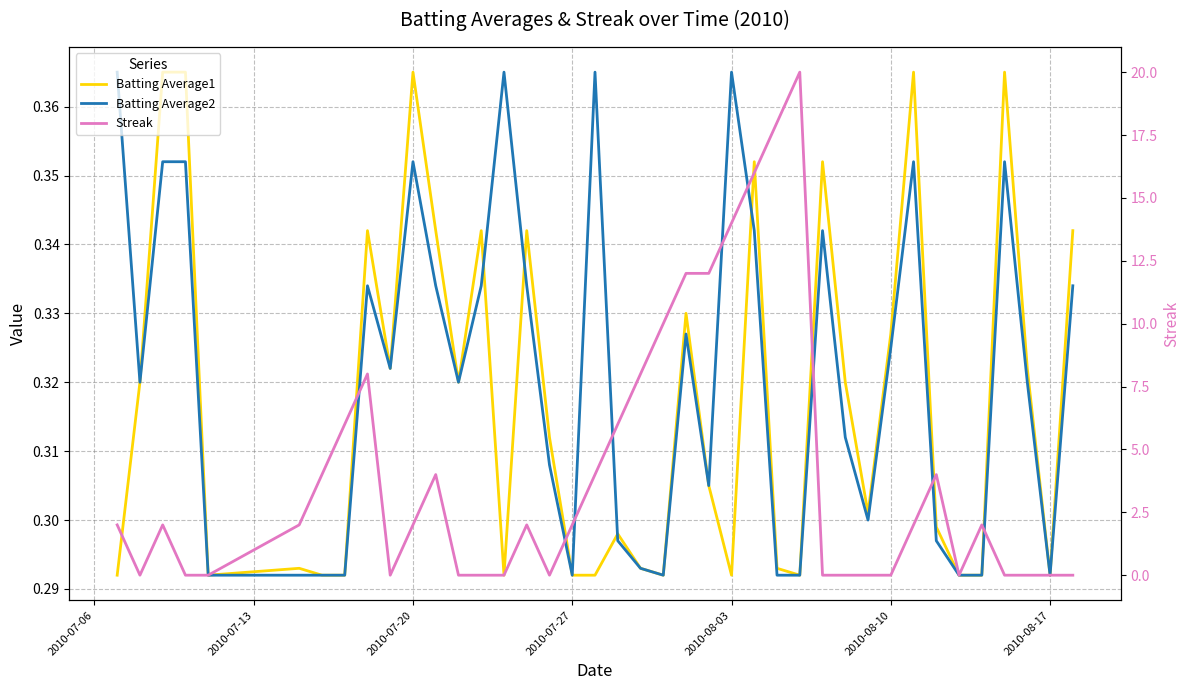

In Batting Average2, how many points are higher than both neighbors (excluding endpoints)?

9